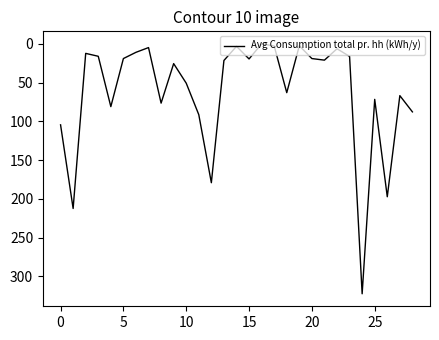

What is the greatest value displayed?

322.4